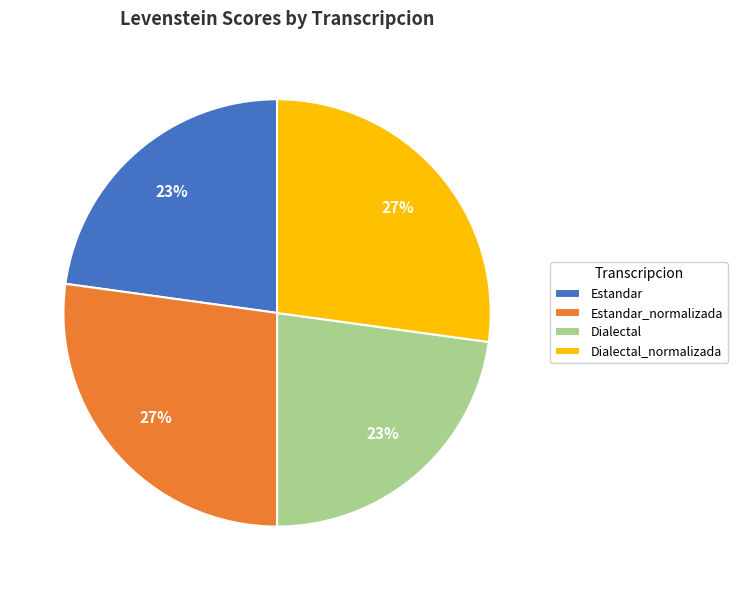

To the nearest percent, what is the combined percentage of Estandar_normalizada and Dialectal_normalizada?

54%